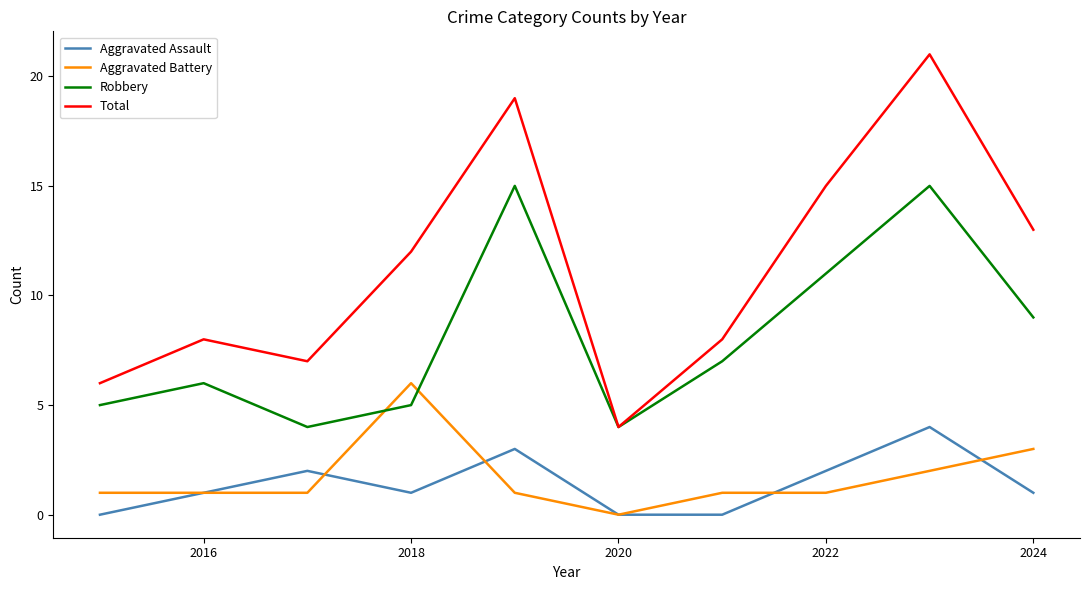

Which series has the widest spread of values?

Total